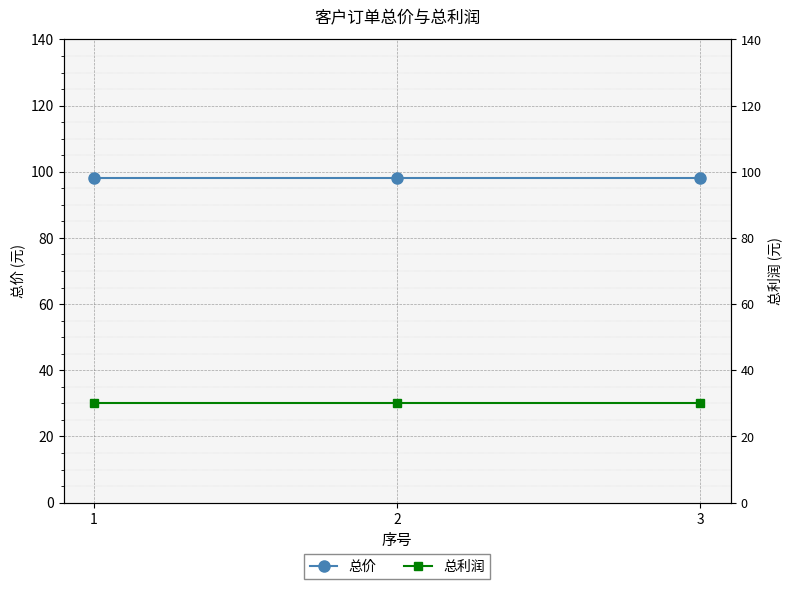

Rank the categories by 总价 value from lowest to highest.

1, 2, 3